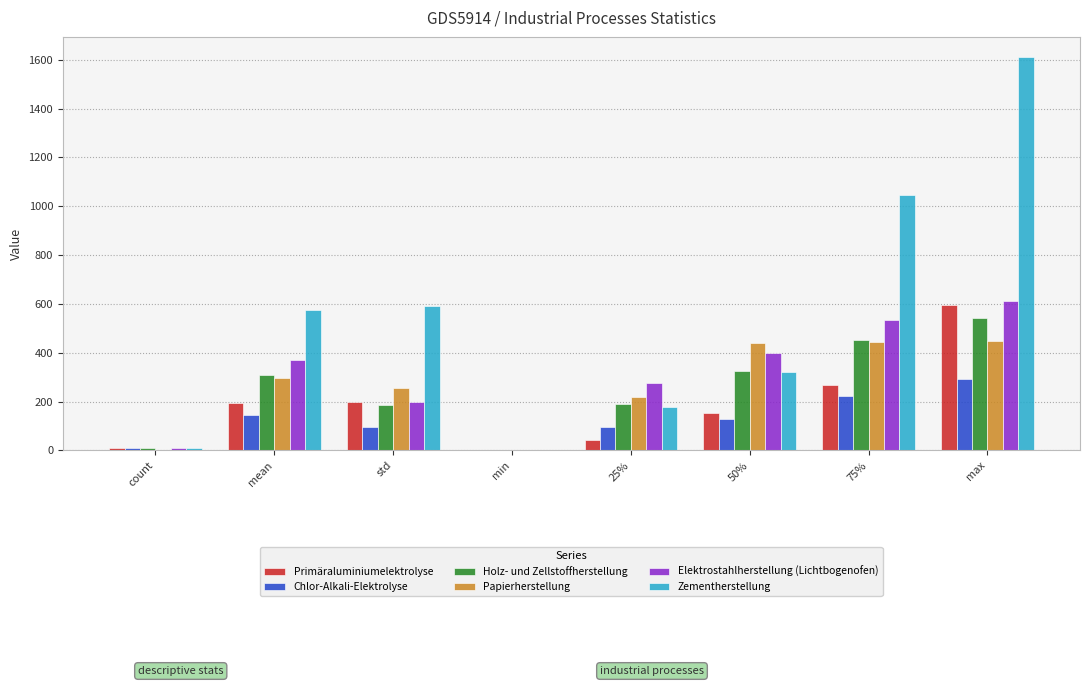

What is the sum of the Chlor-Alkali-Elektrolyse values at 50% and min?

127.2